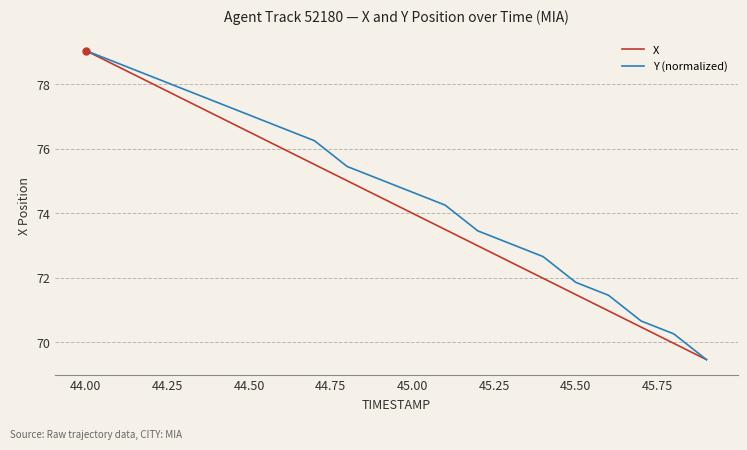

True or false: X has more than 2 points higher than both neighbors.

False